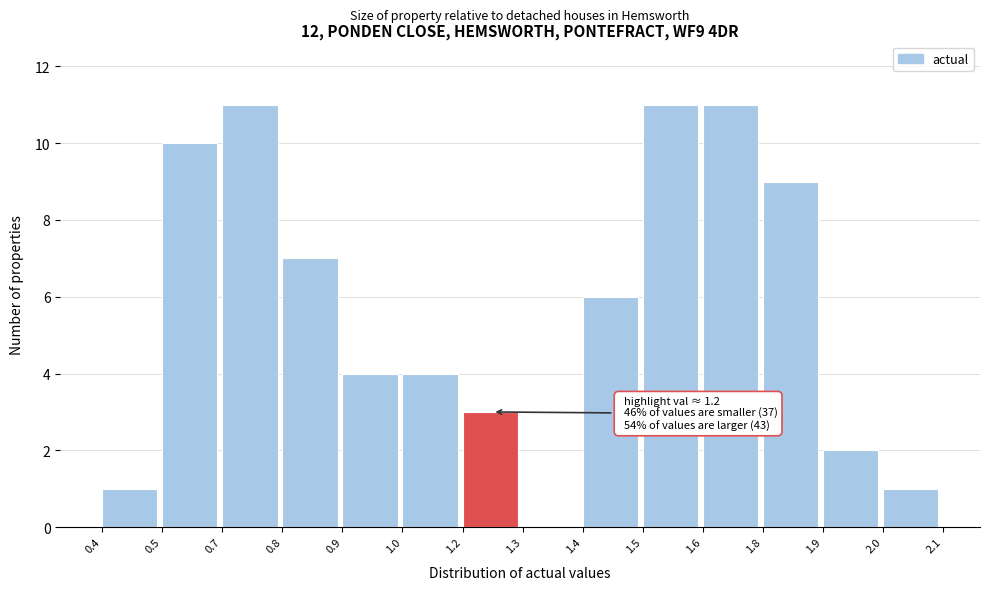

Reading right to left, what are all the values shown in this chart?

2.0=1	1.9=2	1.8=9	1.6=11	1.5=11	1.4=6	1.3=0	1.2=3	1.0=4	0.9=4	0.8=7	0.7=11	0.5=10	0.4=1